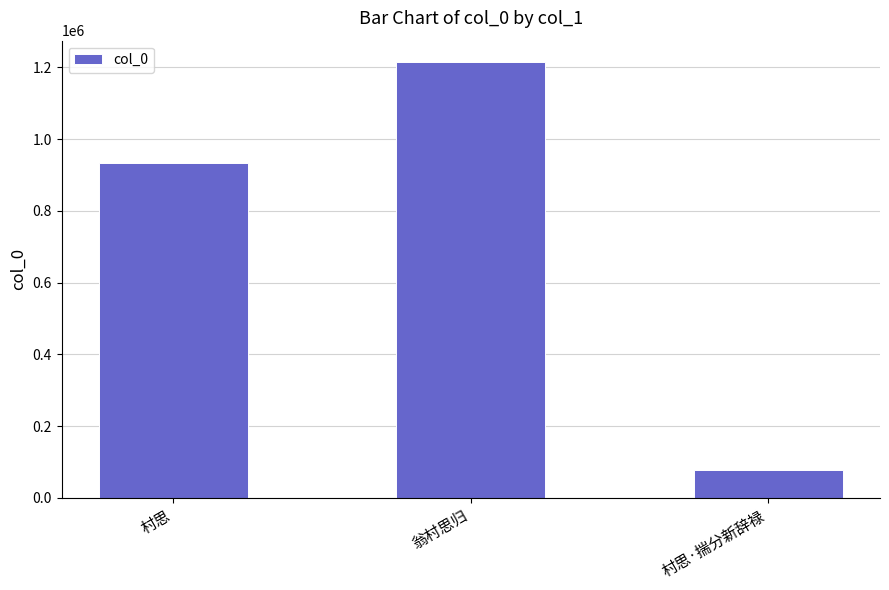

The value at 村思·揣分新辞禄 is 19679. True or false?

False